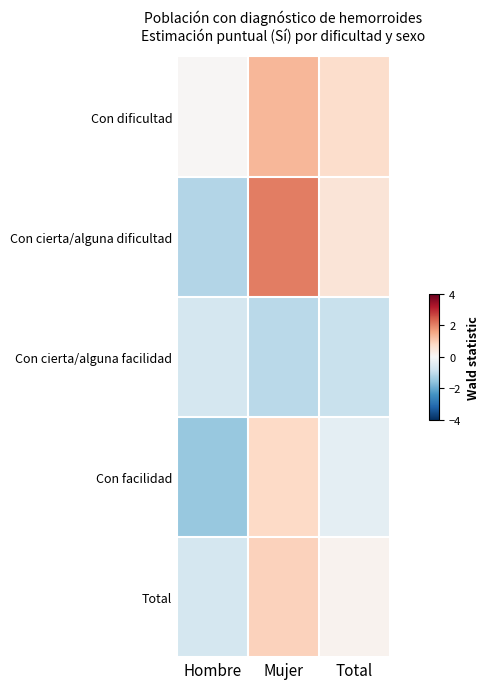

Reading right to left, list all the values displayed in this chart.

Con dificultad: Total=0.7	Mujer=1.3	Hombre=0.0
Con cierta/alguna dificultad: Total=0.5	Mujer=2.0	Hombre=-1.2
Con cierta/alguna facilidad: Total=-0.9	Mujer=-1.1	Hombre=-0.7
Con facilidad: Total=-0.4	Mujer=0.8	Hombre=-1.5
Total: Total=0.1	Mujer=0.9	Hombre=-0.7